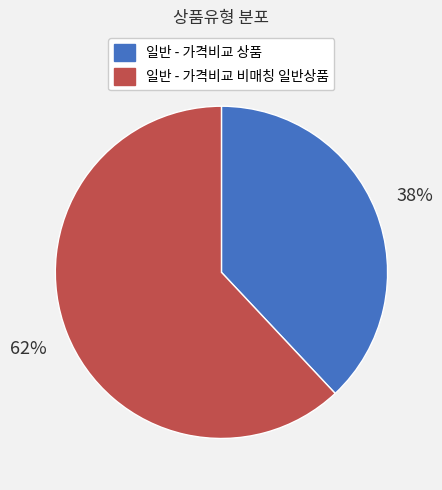

To the nearest percent, what is the average slice percentage?

50%